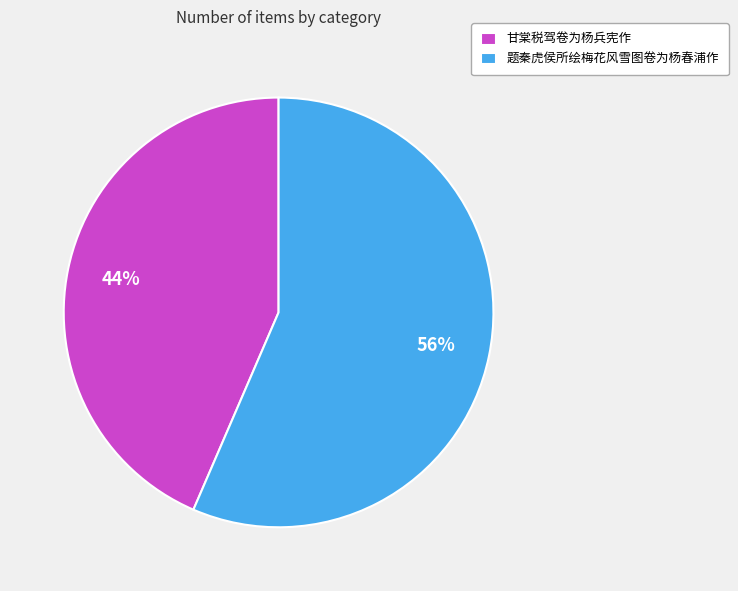

Do 甘棠税驾卷为杨兵宪作 and 题秦虎侯所绘梅花风雪图卷为杨春浦作 together represent more than half of the pie?

Yes